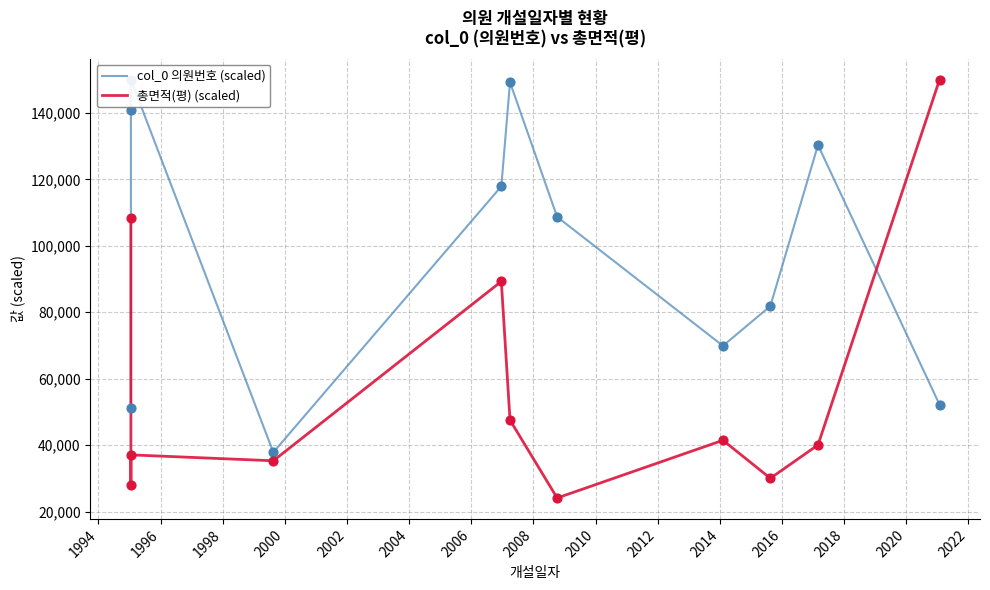

Which series reaches the minimum Y coordinate?

총면적(평) (scaled)